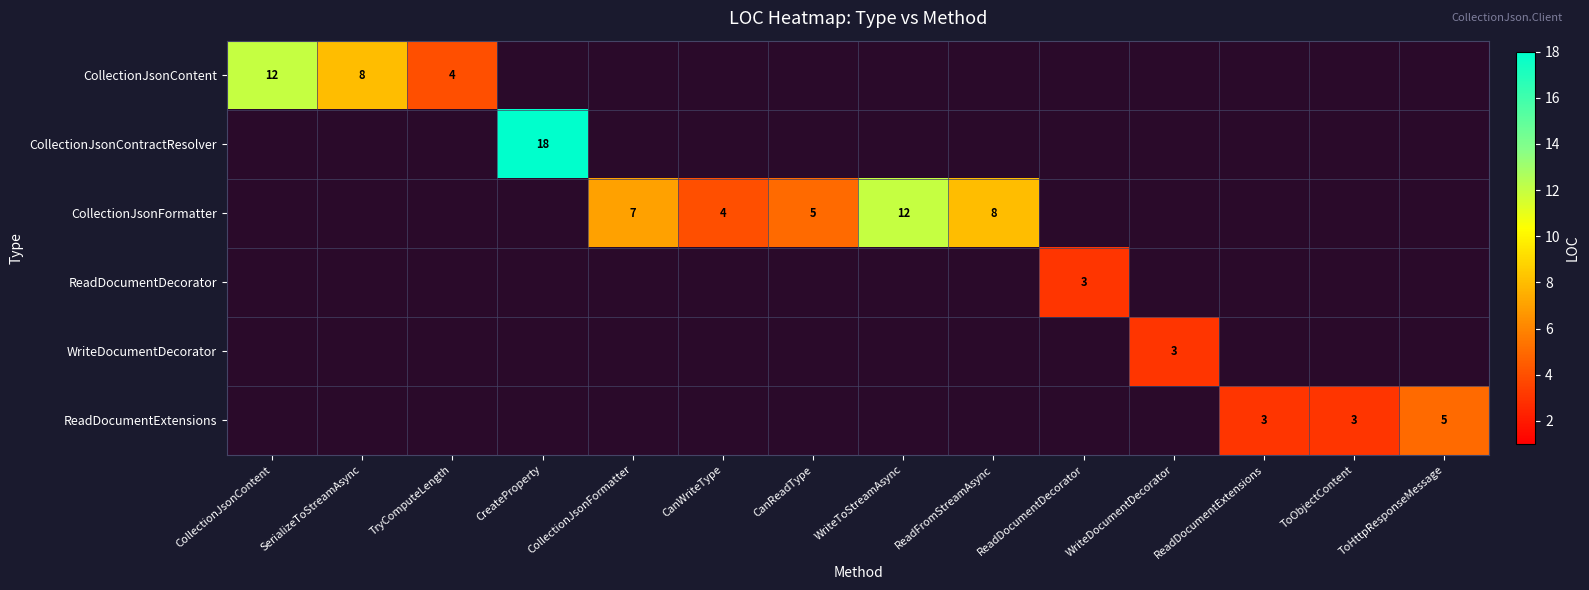

The CollectionJsonFormatter series shows 11 at CollectionJsonFormatter. True or false?

False